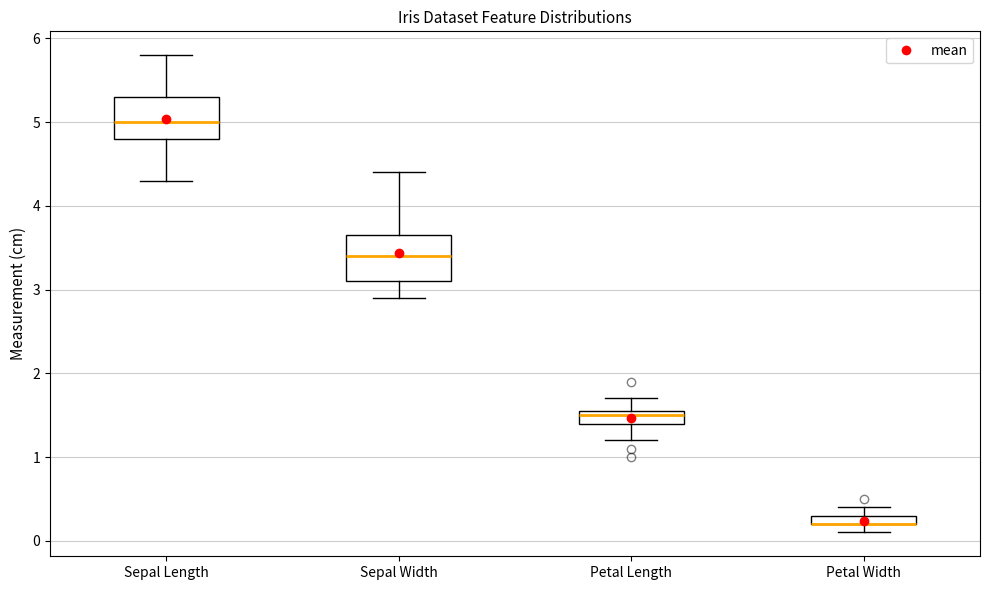

Where does the upper whisker of the box for Petal Width end on the y-axis? The values are not printed on the chart, so give them approximately, as read against the axis.

0.4